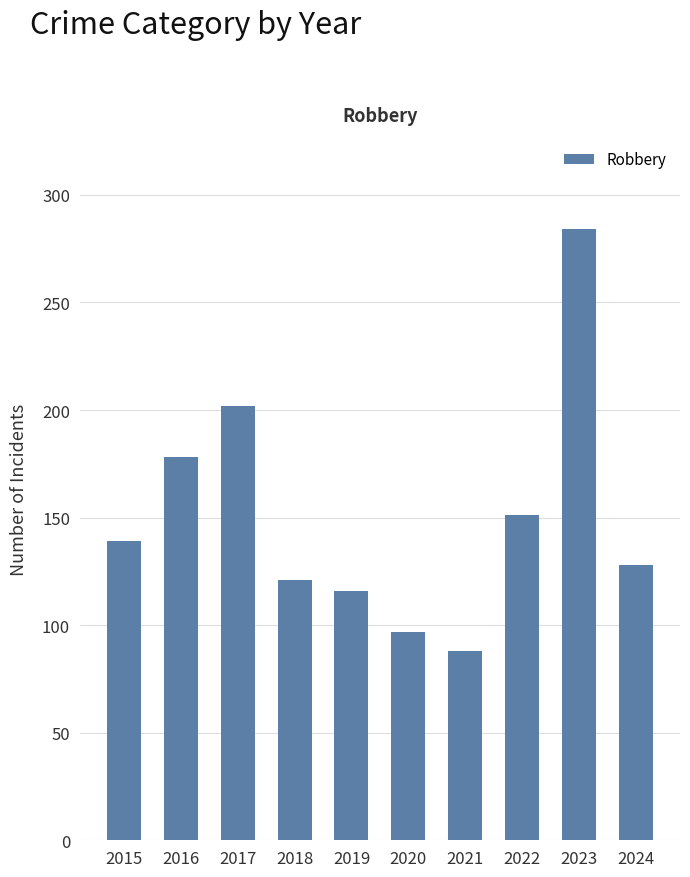

What is the ratio of the value at 2015 to the value at 2016?

0.8